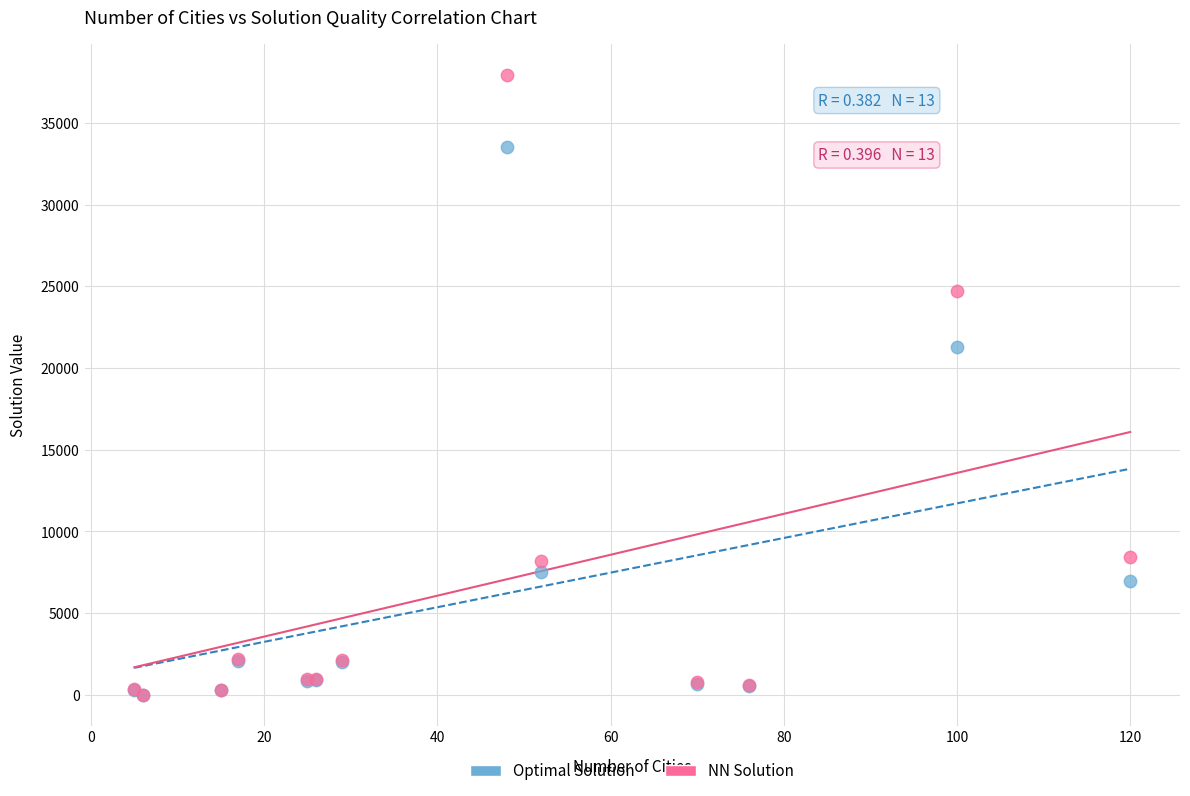

Which series has the largest Y range (max minus min)?

NN Solution